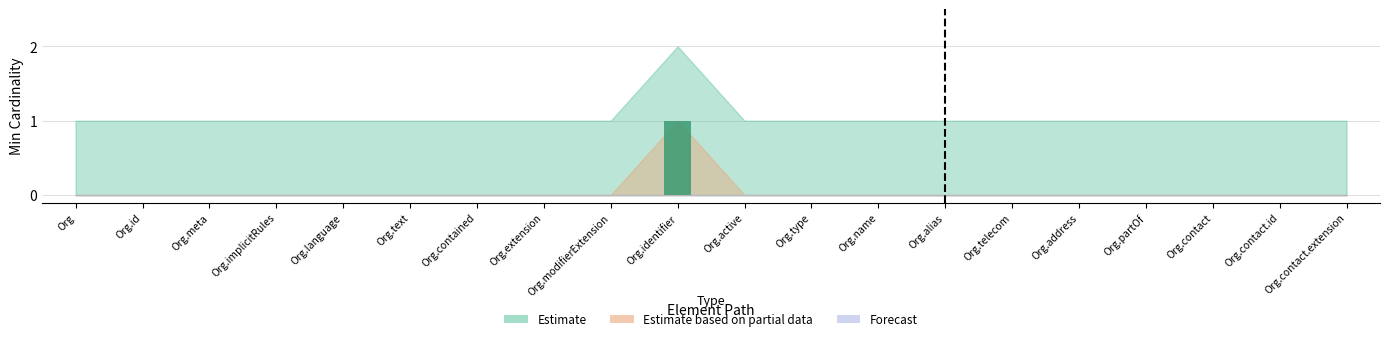

How many values are between 0 and 1?

20